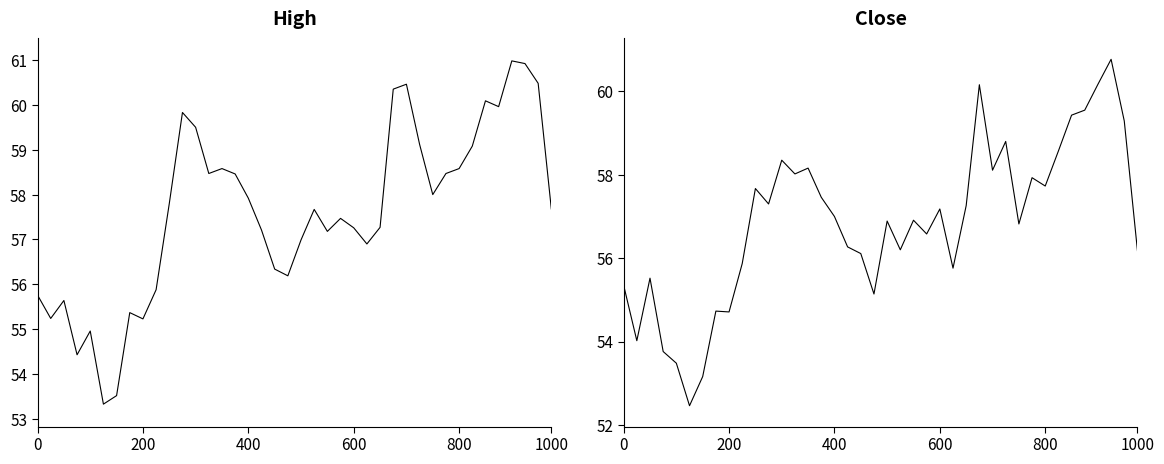

What is the total value across all series at 0?

111.1